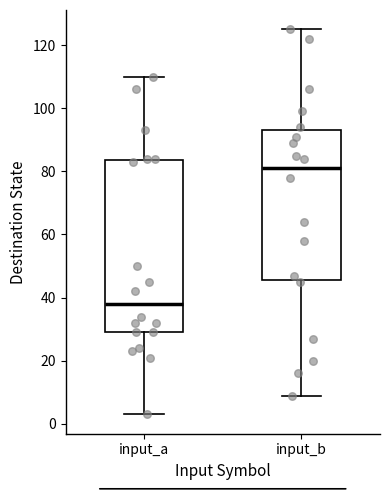

Where does the upper whisker of the box for input_b end on the y-axis? The values are not printed on the chart, so give them approximately, as read against the axis.

126